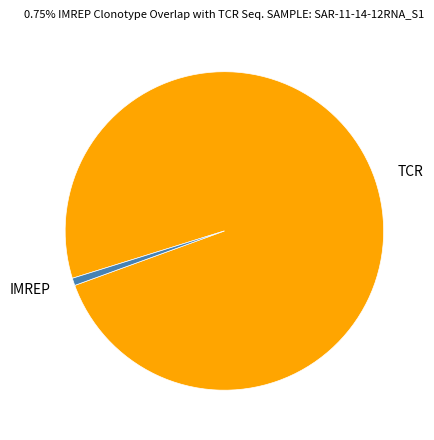

Between IMREP and TCR, which is larger?

TCR